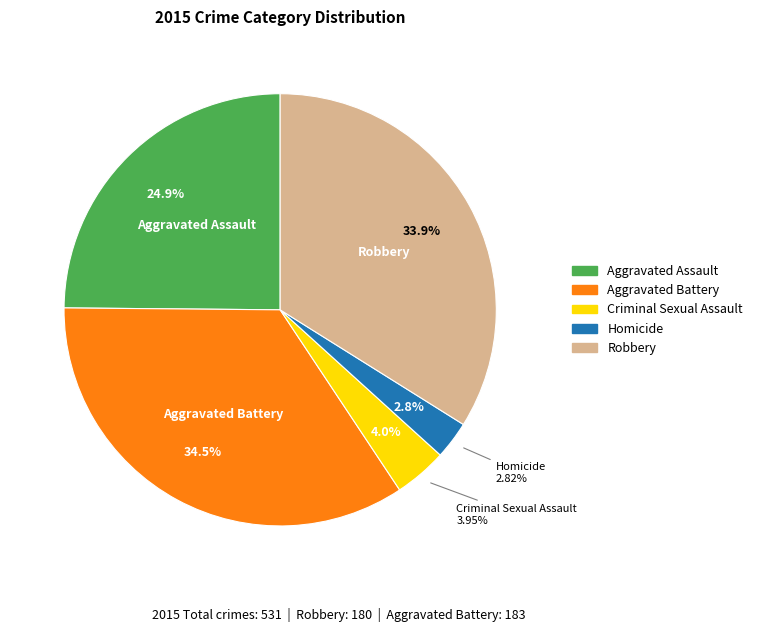

How many segments does this pie chart have?

5